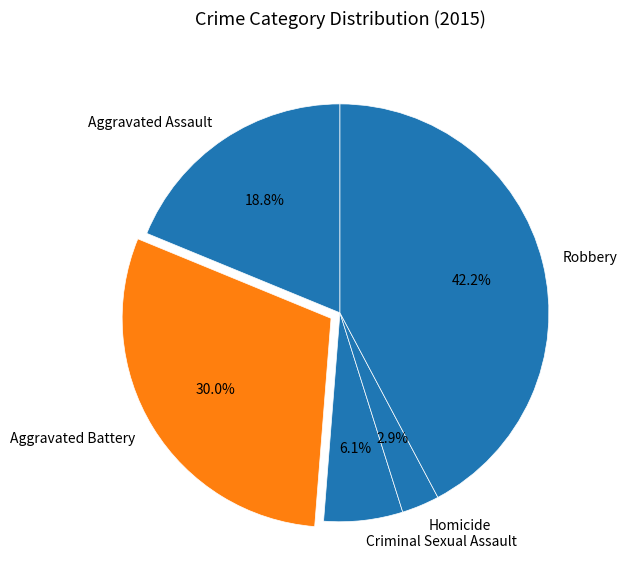

Which slice is the largest?

Robbery